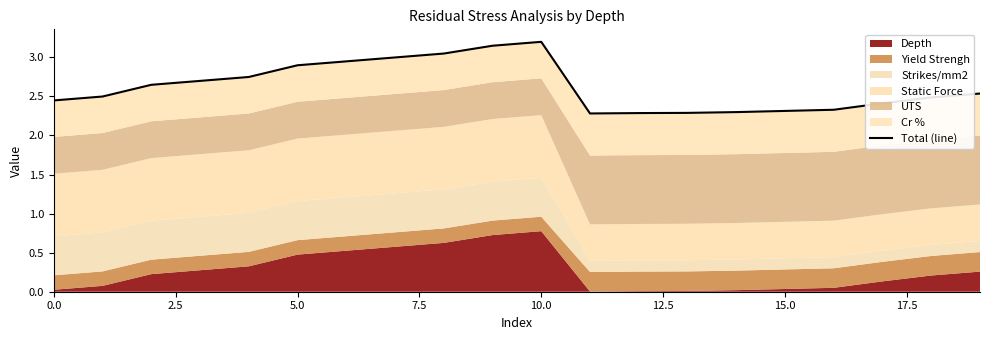

Does the chart display data point markers on the line(s)?

No